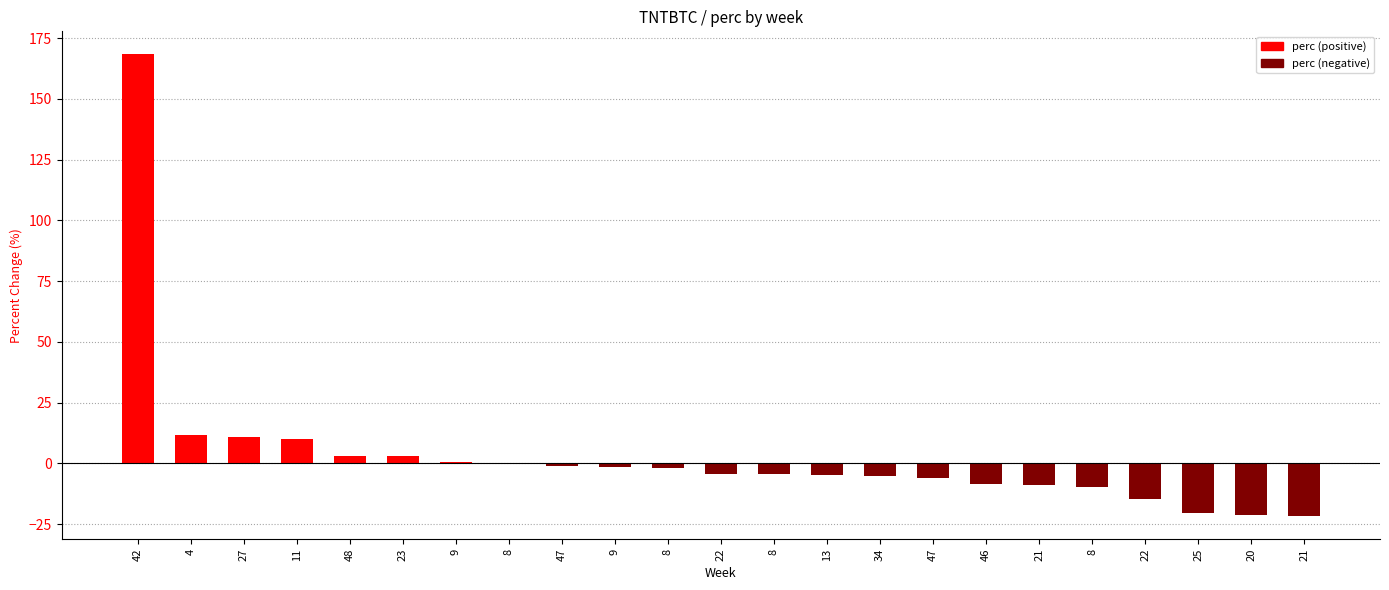

How many data points does each series have?

23